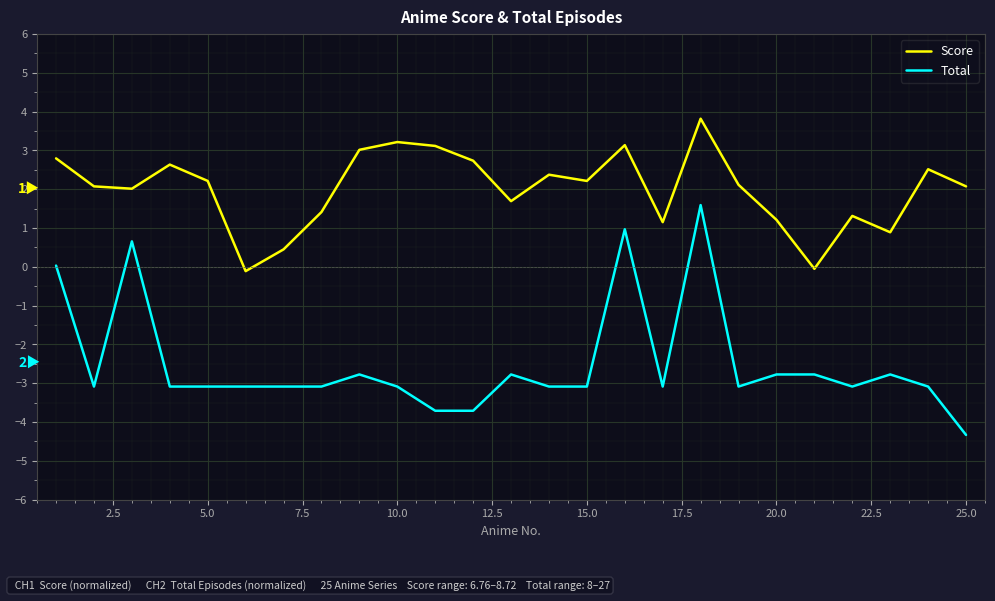

How many distinct data groups are displayed?

2